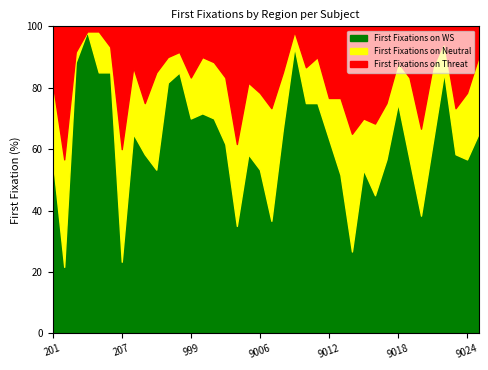

What is the average value of the First Fixations on WS series?

62.1